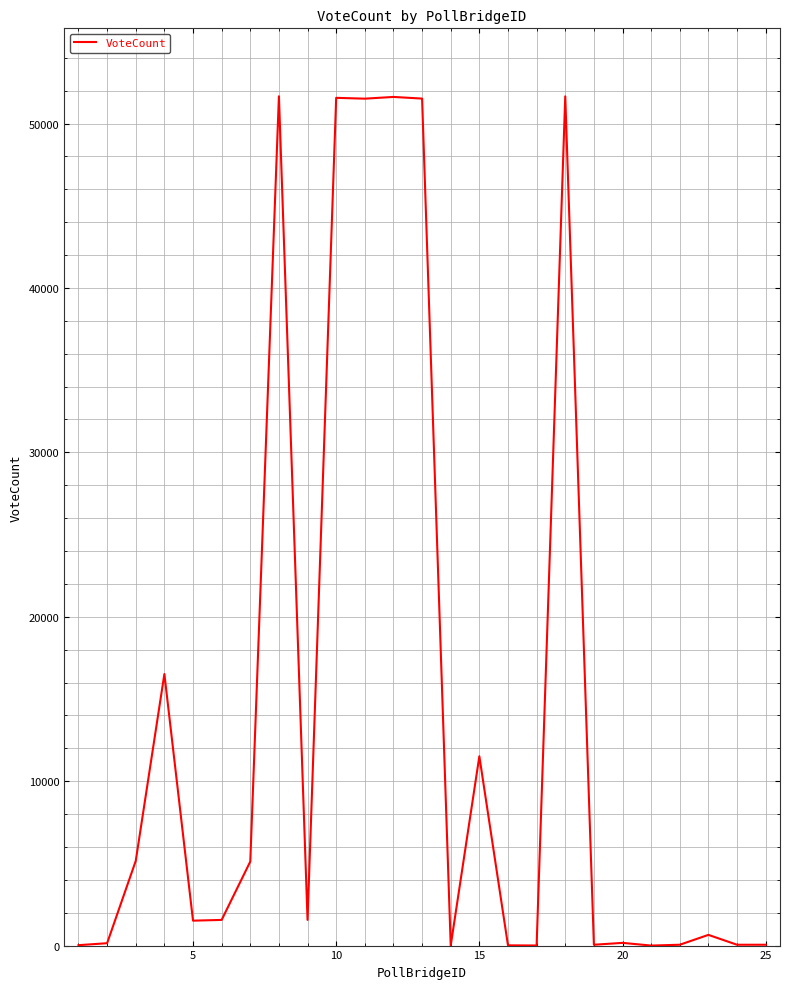

What is the difference between the maximum and minimum values?

51655